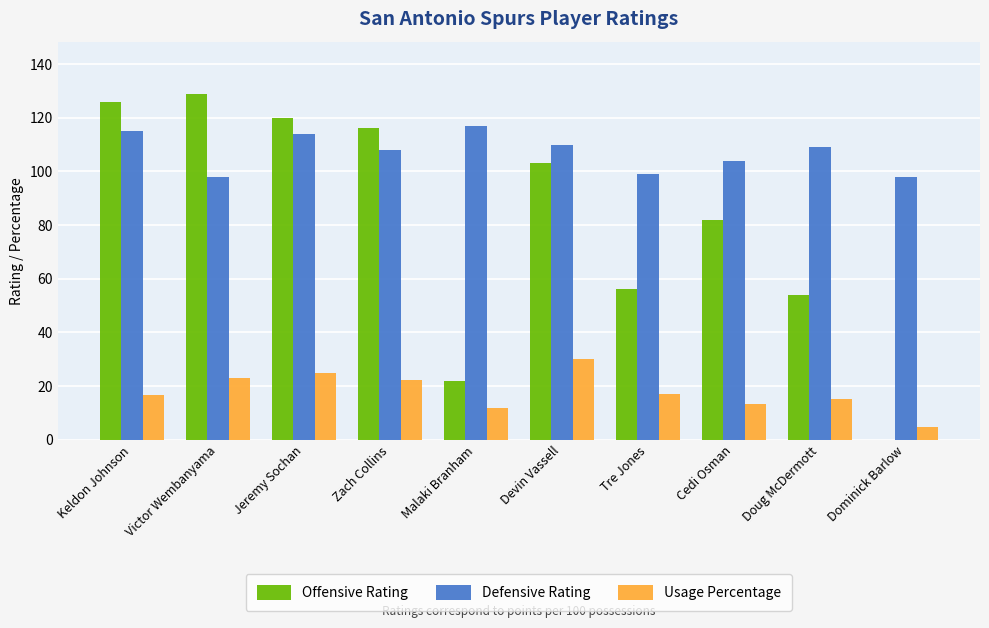

Which category has the highest value in the Offensive Rating series?

Victor Wembanyama